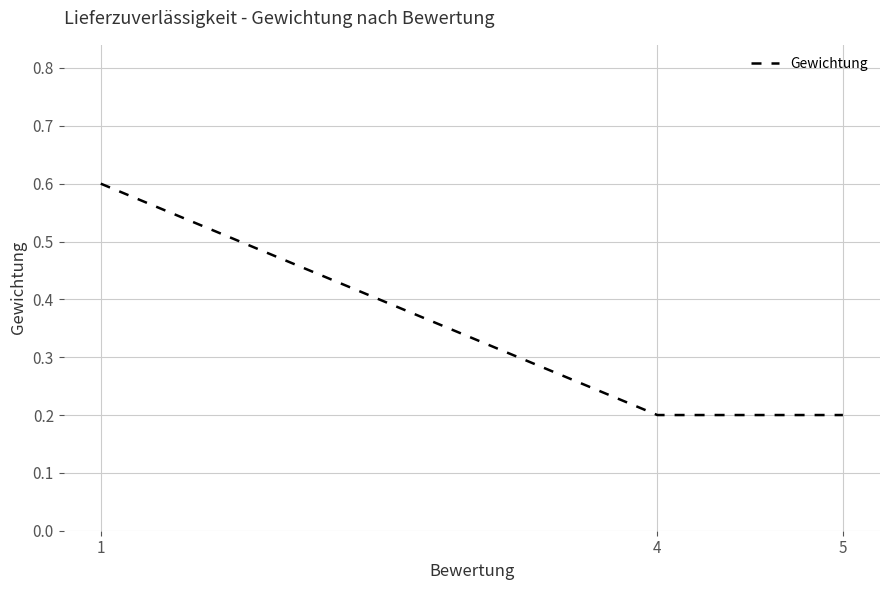

How many values are between 0 and 1?

3